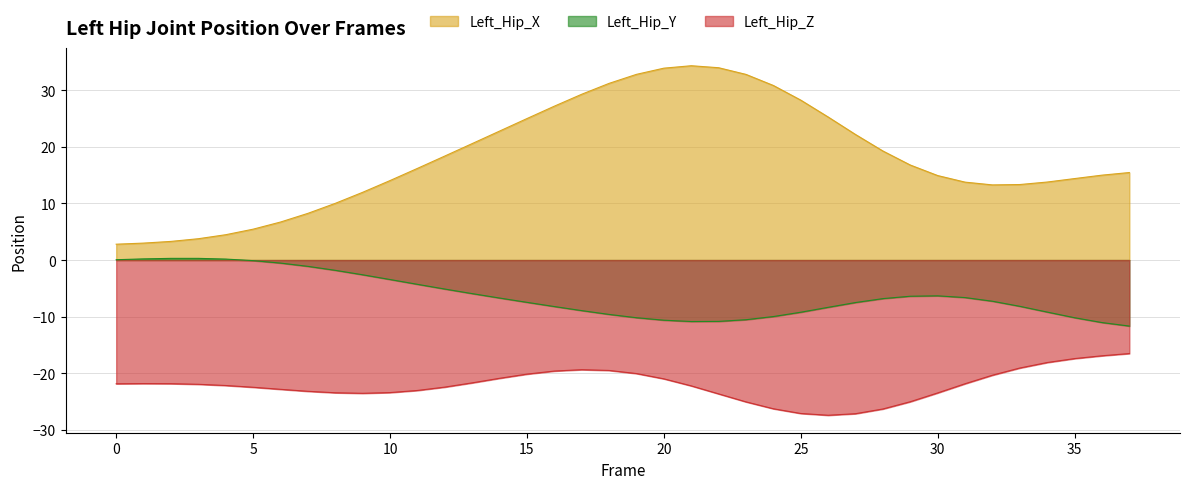

Where does the Left_Hip_Z series first go above -21?

14